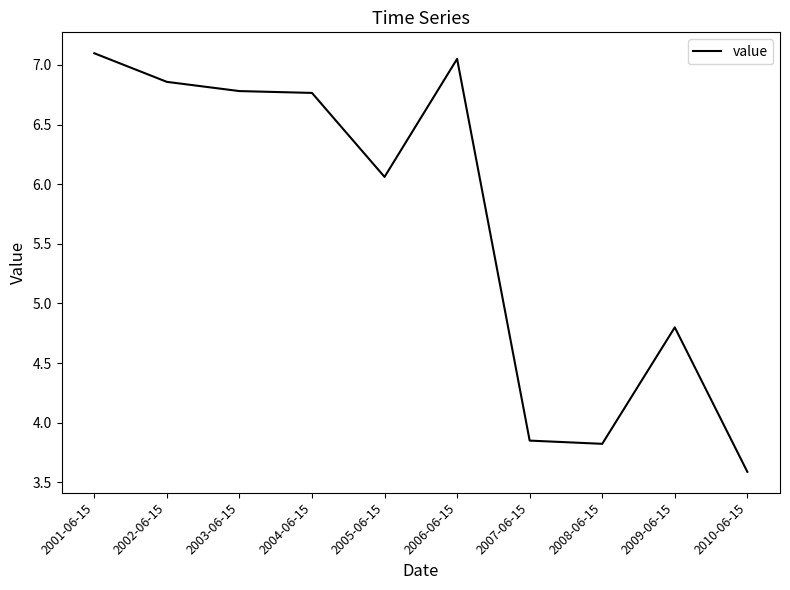

The chart shows a value of 10.1 at 2001-06-15. True or false?

False